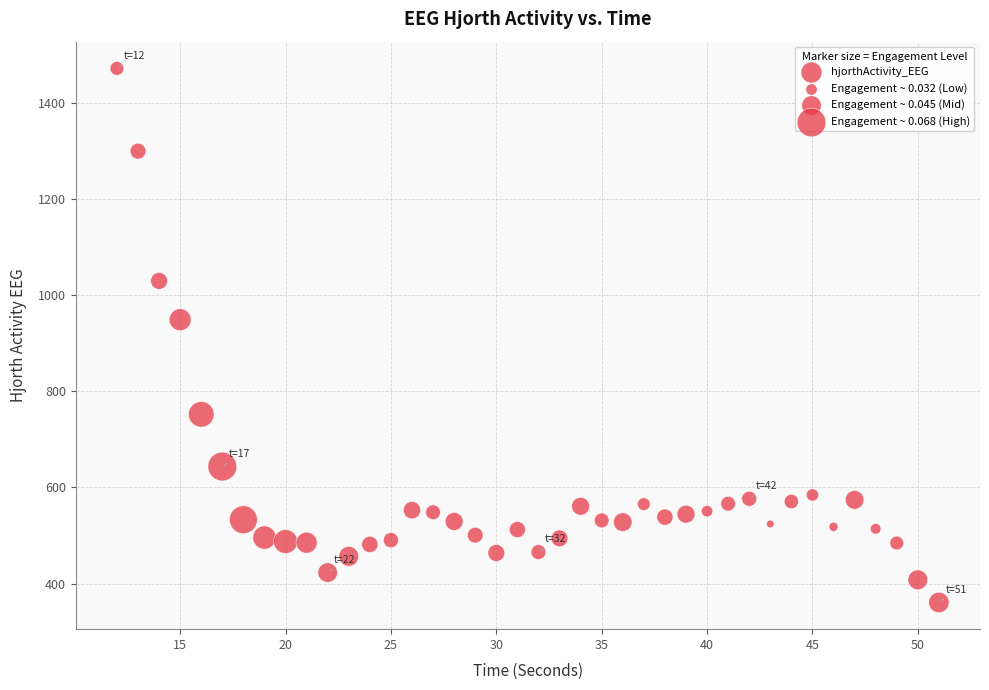

What Y value in the scatter plot is closest to 916?

948.9